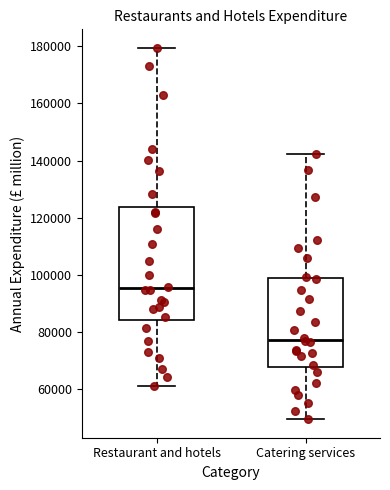

Which box's median line is the highest?

Restaurant and hotels